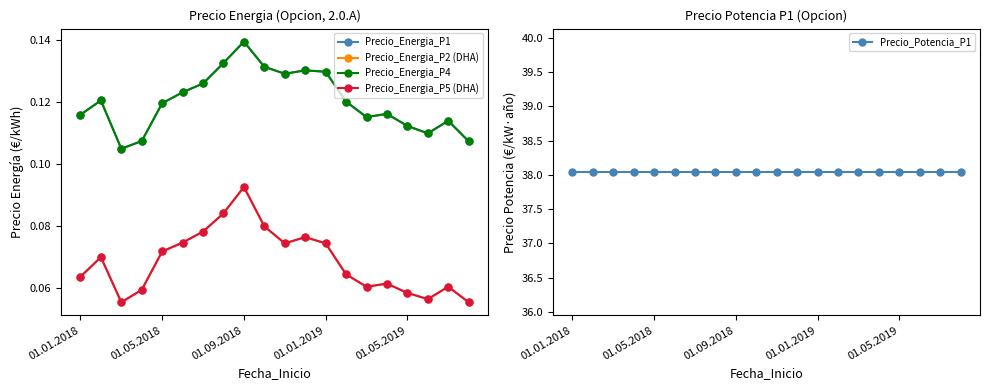

The Precio_Energia_P4 series shows 0.1 at 01.09.2018. True or false?

False